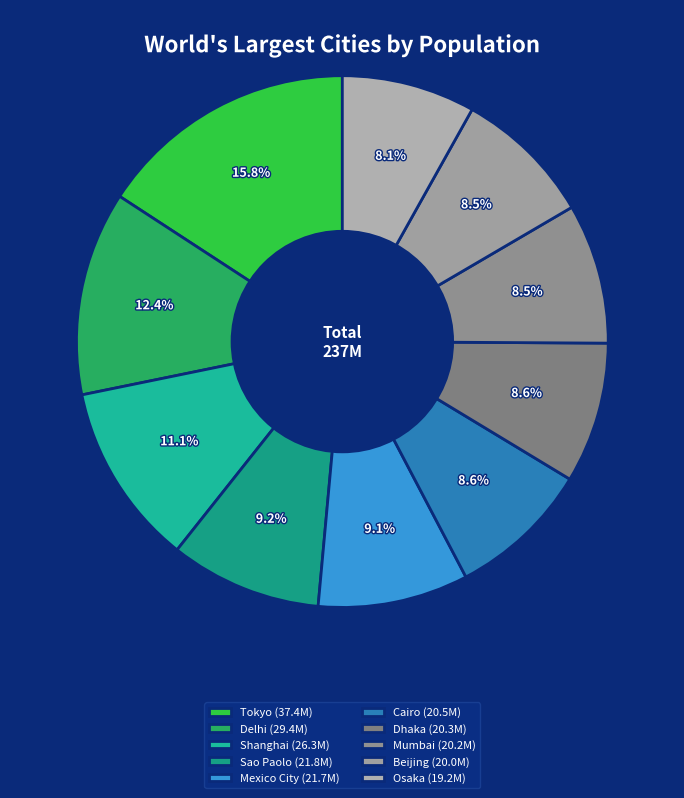

Rank the categories by value from highest to lowest.

Tokyo, Delhi, Shanghai, Sao Paolo, Mexico City, Cairo, Dhaka, Mumbai, Beijing, Osaka